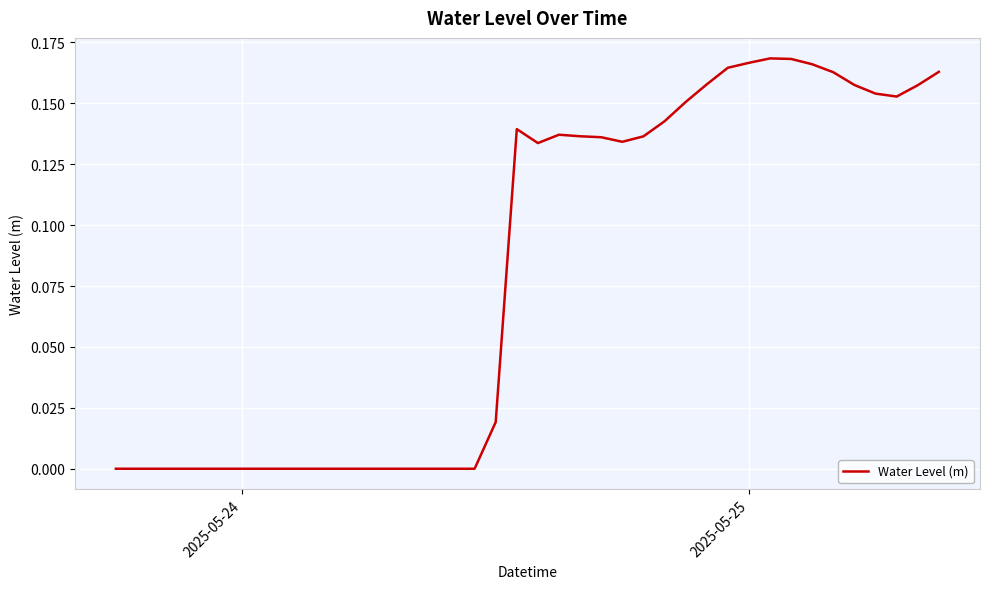

Reading left to right, what are all the values shown in this chart?

-0.0	-0.0	-0.0	-0.0	-0.0	-0.0	-0.0	-0.0	-0.0	-0.0	-0.0	-0.0	-0.0	-0.0	-0.0	-0.0	-0.0	-0.0	0.0	0.1	0.1	0.1	0.1	0.1	0.1	0.1	0.1	0.2	0.2	0.2	0.2	0.2	0.2	0.2	0.2	0.2	0.2	0.2	0.2	0.2